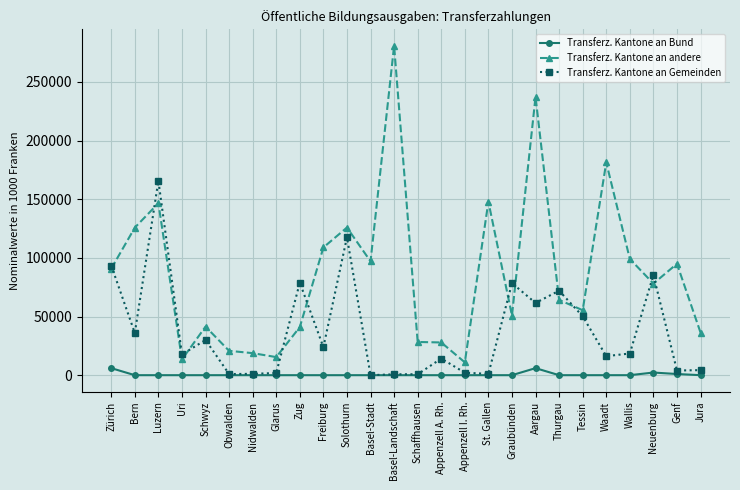

What is the difference between the highest and lowest values at Schwyz?

41414.6